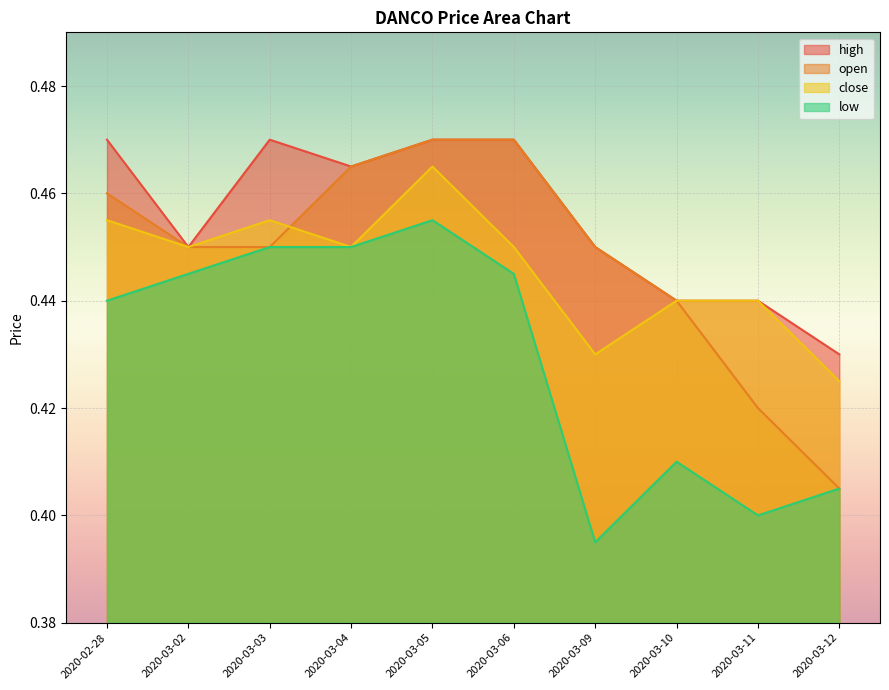

In high, how many points are higher than both neighbors (excluding endpoints)?

1